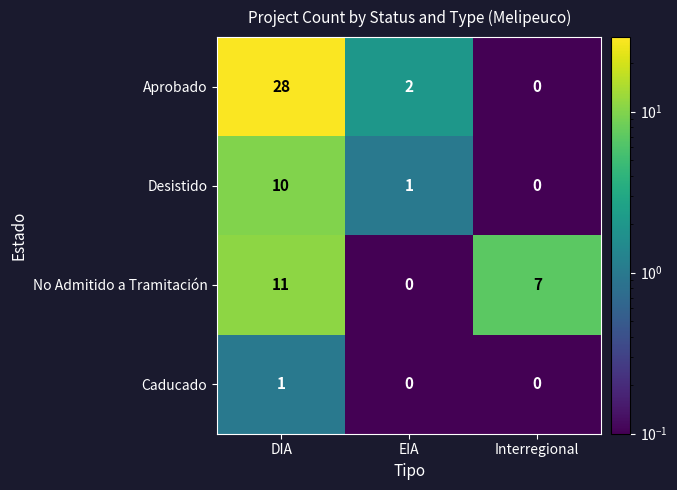

Reading left to right, what are all the values shown in this chart?

Aprobado: 28	2	0
Desistido: 10	1	0
No Admitido a Tramitación: 11	0	7
Caducado: 1	0	0